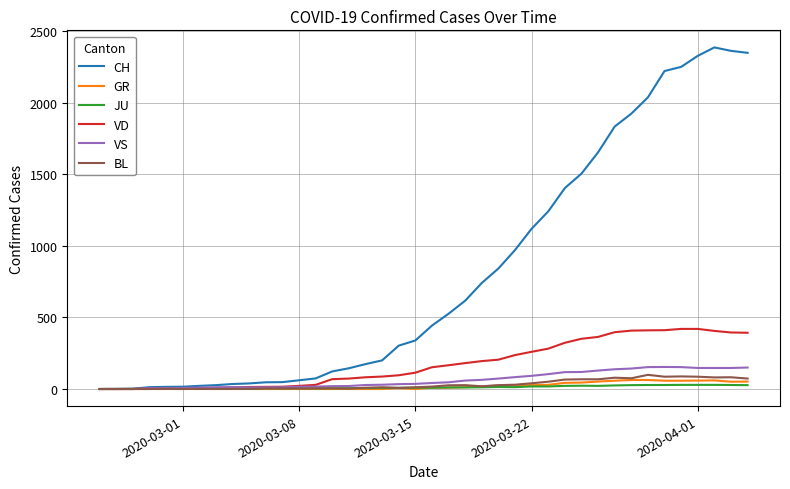

What is the difference between the maximum and minimum values in the VD series?

420